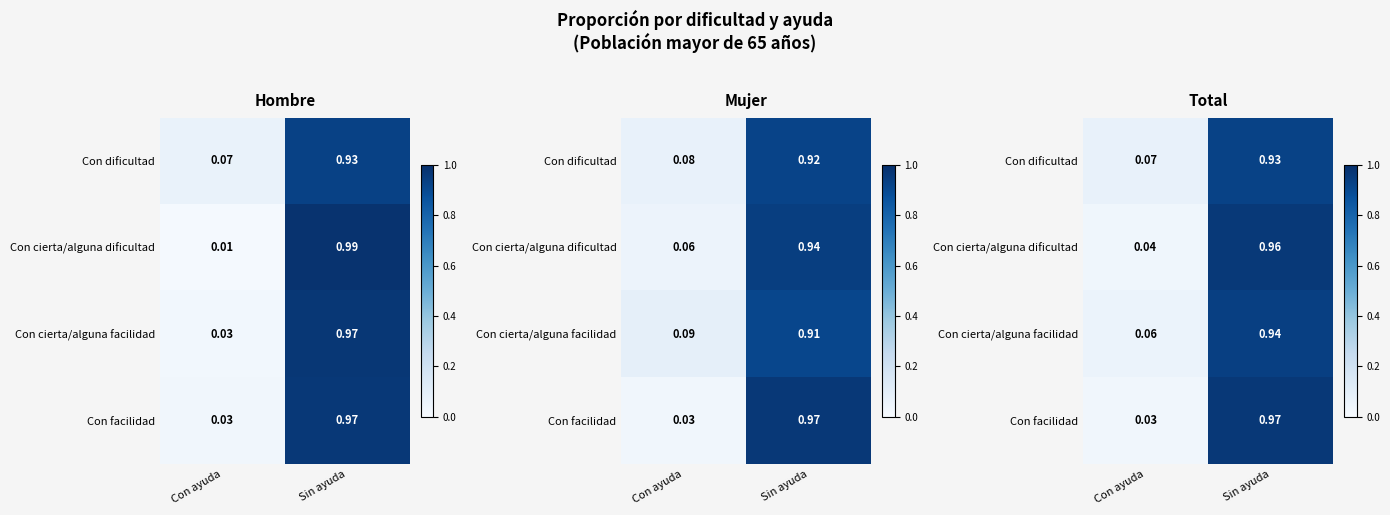

The Con cierta/alguna facilidad series shows 0.1 at Con ayuda. True or false?

True